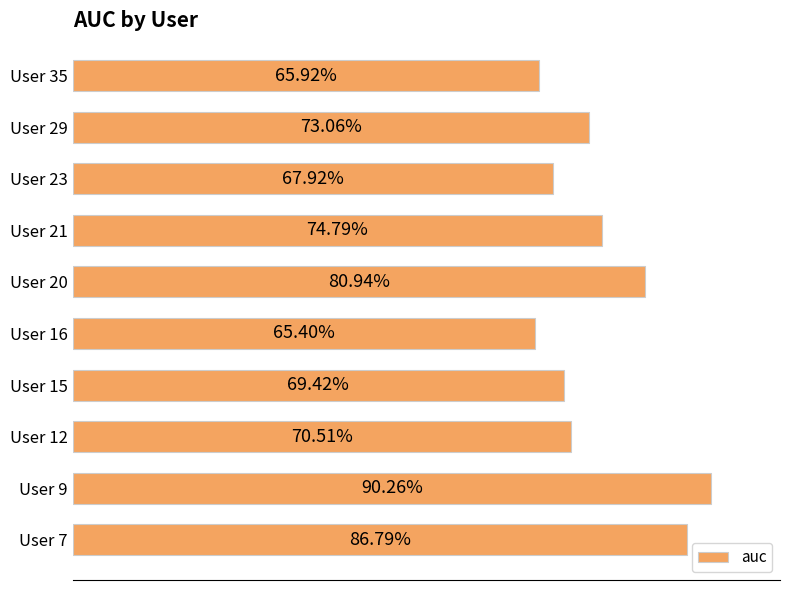

Are the bars horizontal?

Yes